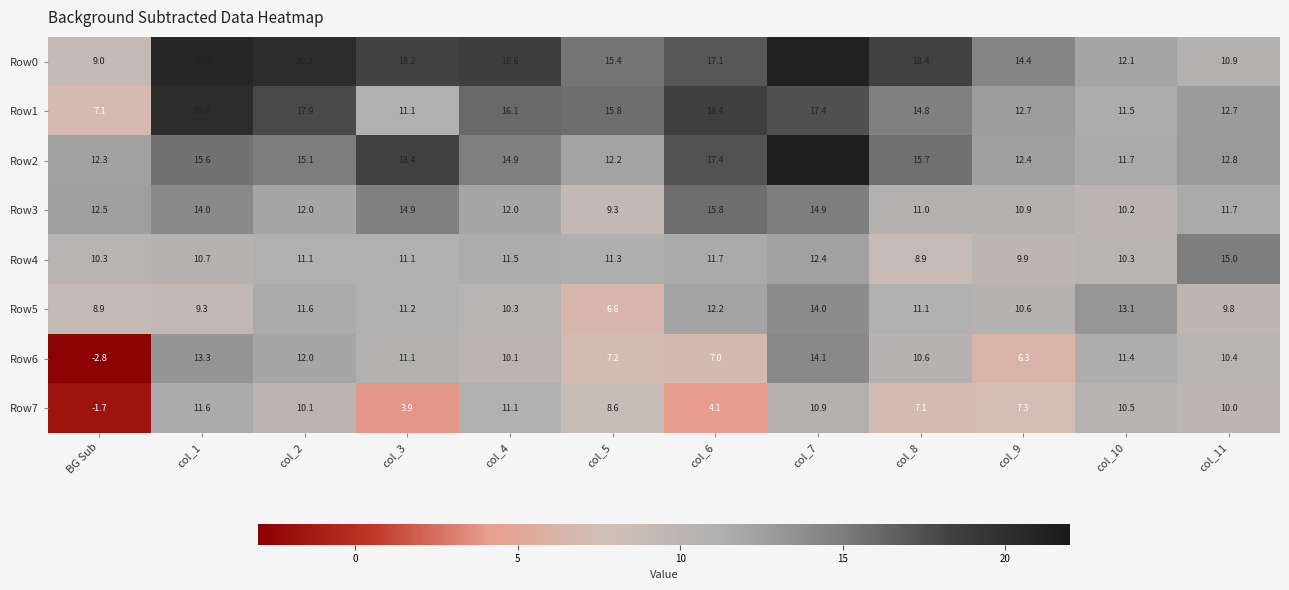

The value of Row0 at col_2 is 34.9. True or false?

False